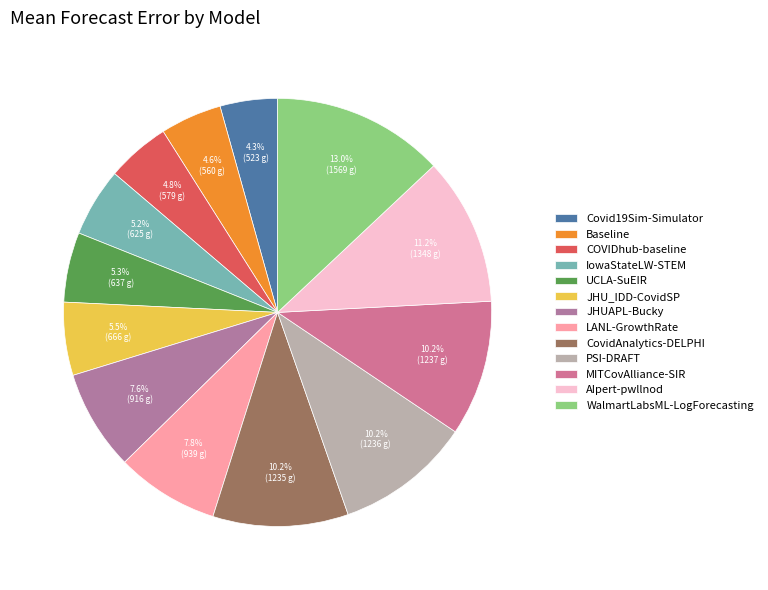

Which category has the biggest portion of the pie?

WalmartLabsML-LogForecasting